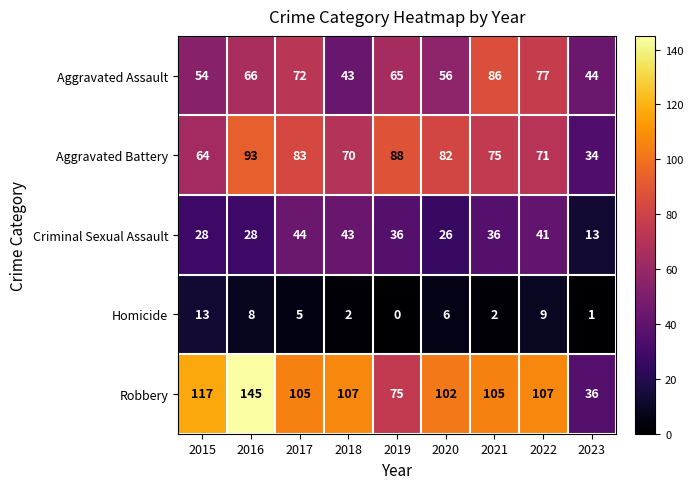

The value of Criminal Sexual Assault at 2022 is 16. True or false?

False